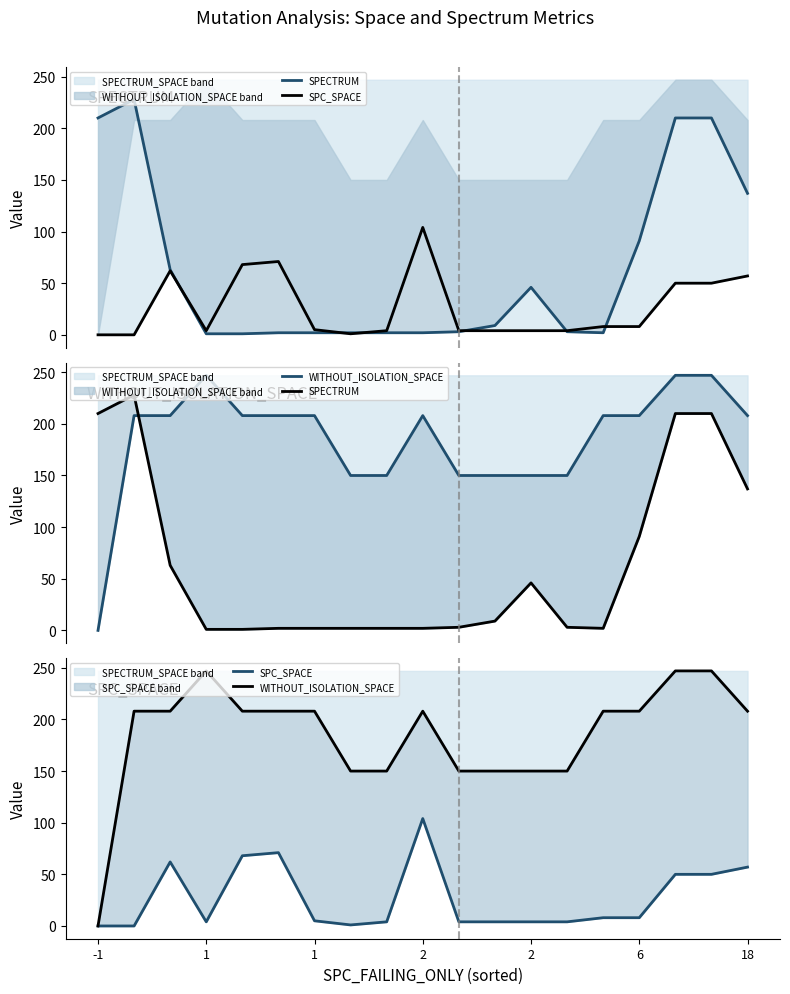

How many values in the WITHOUT_ISOLATION_SPACE series exceed 208?

3